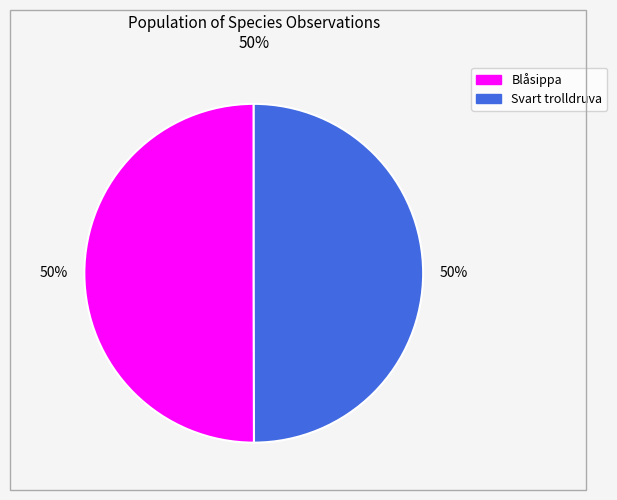

To the nearest percent, what is the average slice percentage?

50%